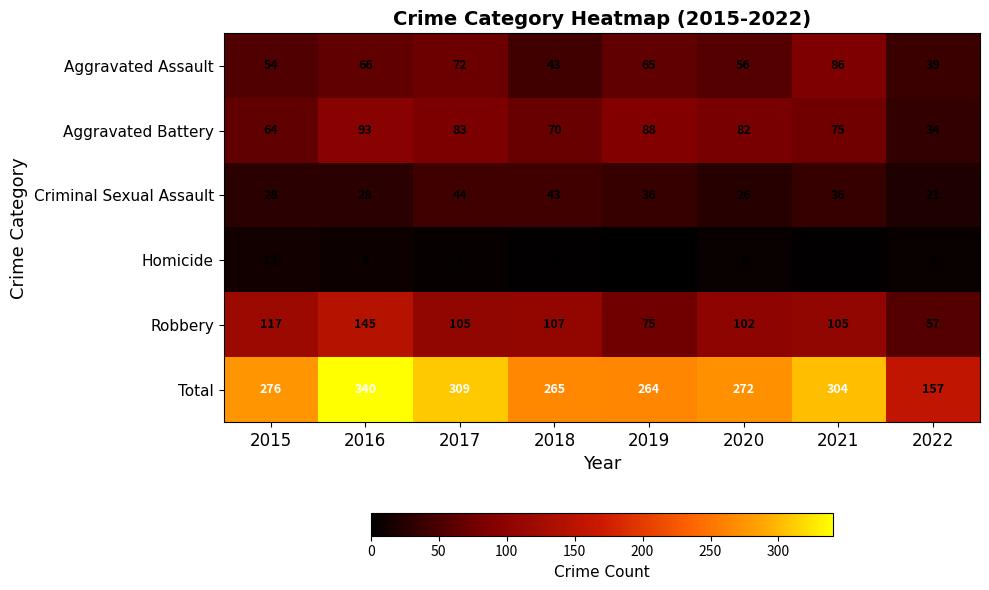

Where is Aggravated Assault nearest to the value 62?

2019